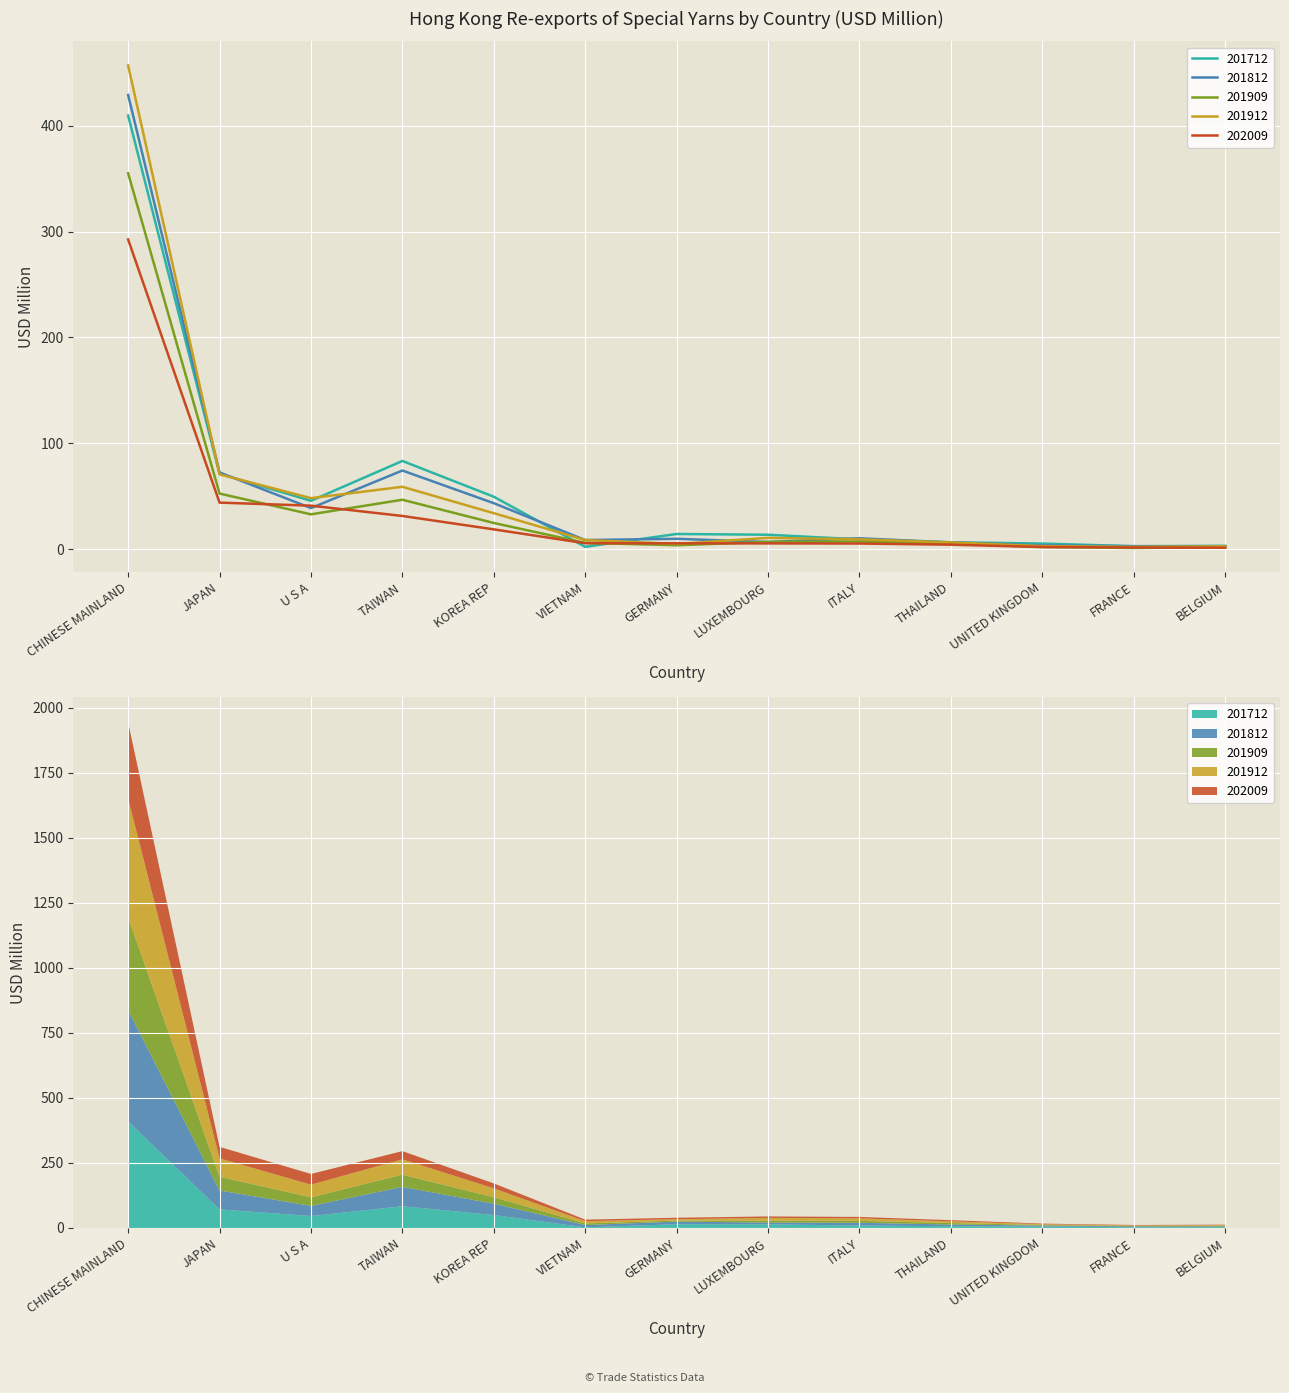

Count the number of data series in this chart.

5